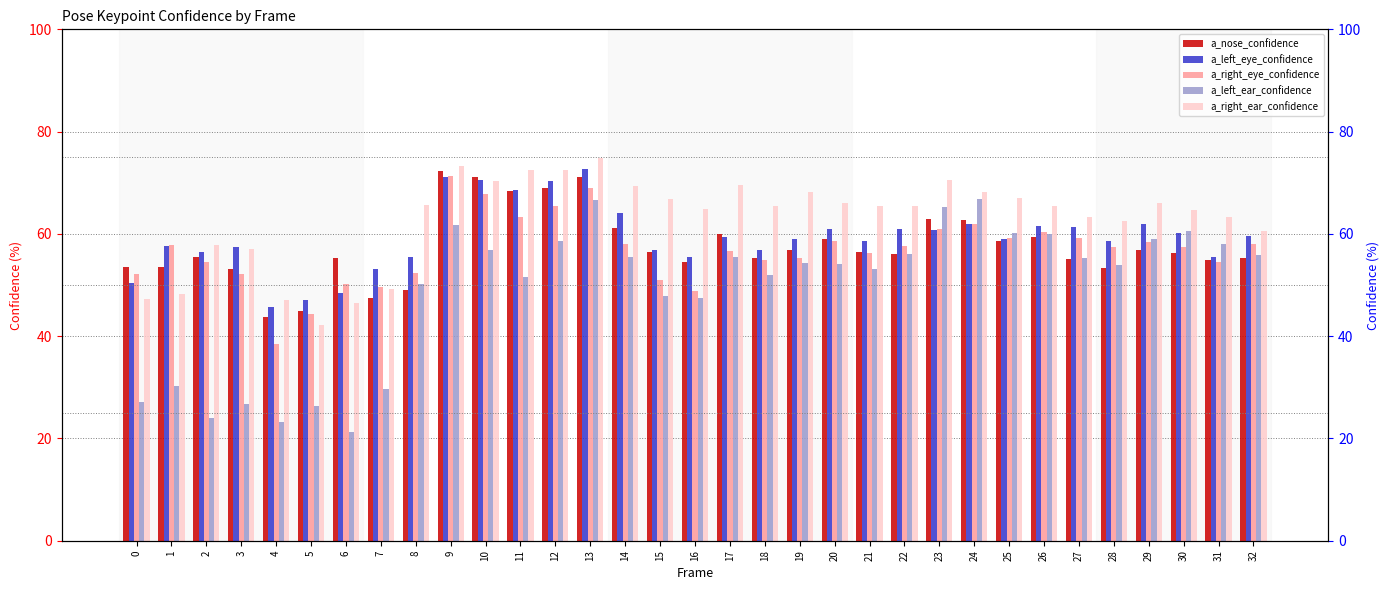

The a_left_ear_confidence series shows 27.2 at 0. True or false?

True